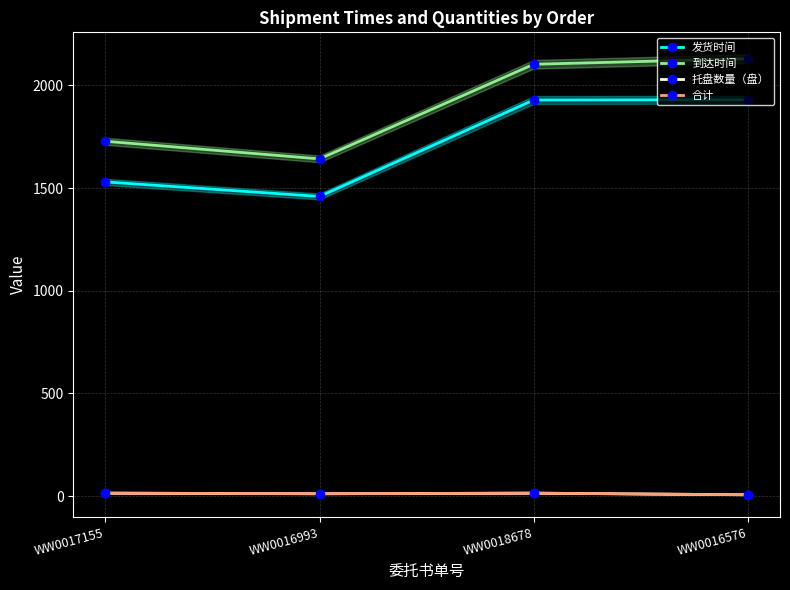

Which series has the widest spread of values?

到达时间